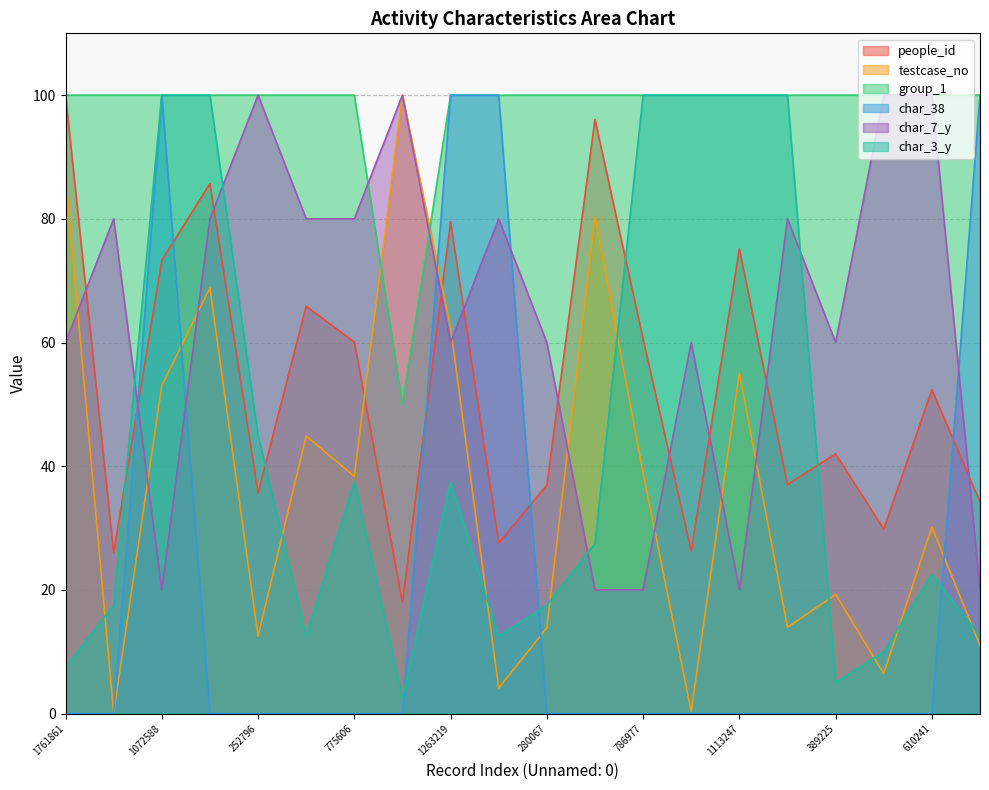

How many data points does each series have?

20